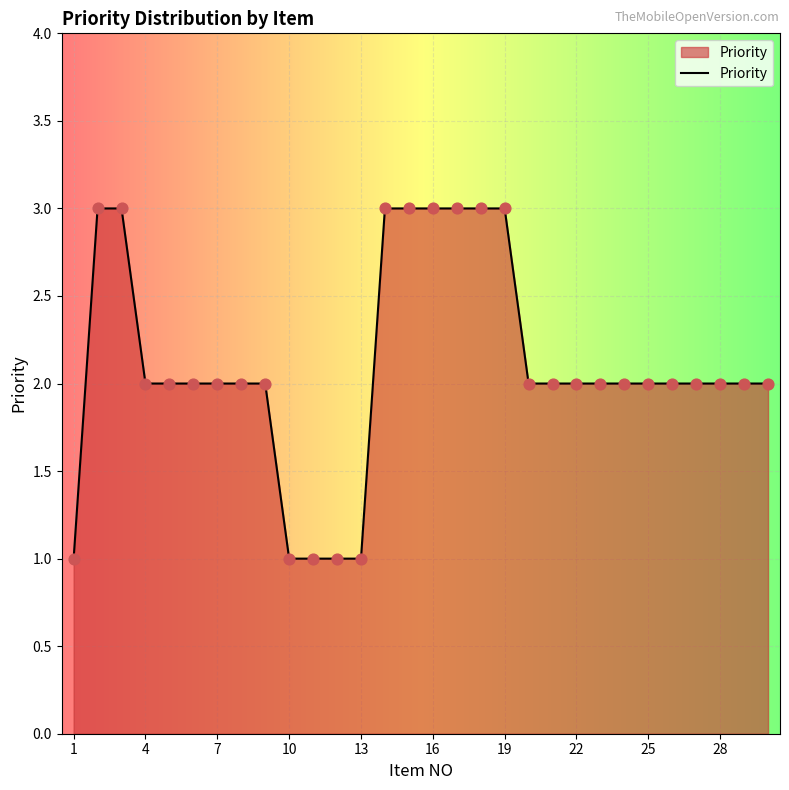

What is the maximum value shown in the chart?

3